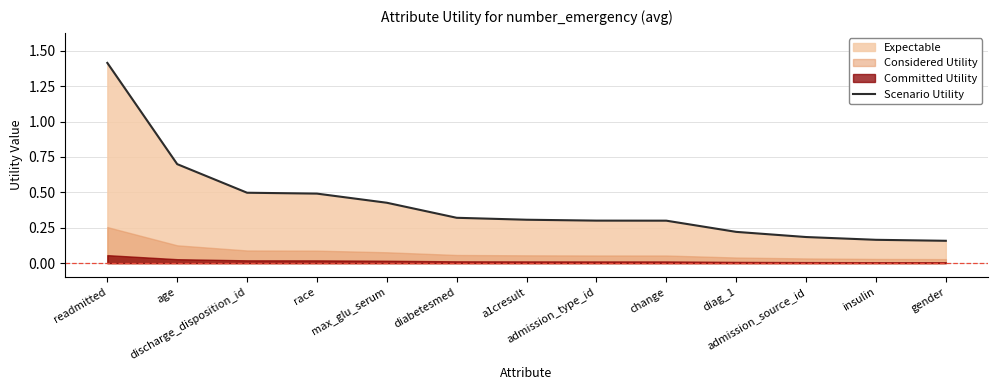

The chart shows a value of 0.3 at insulin. True or false?

False